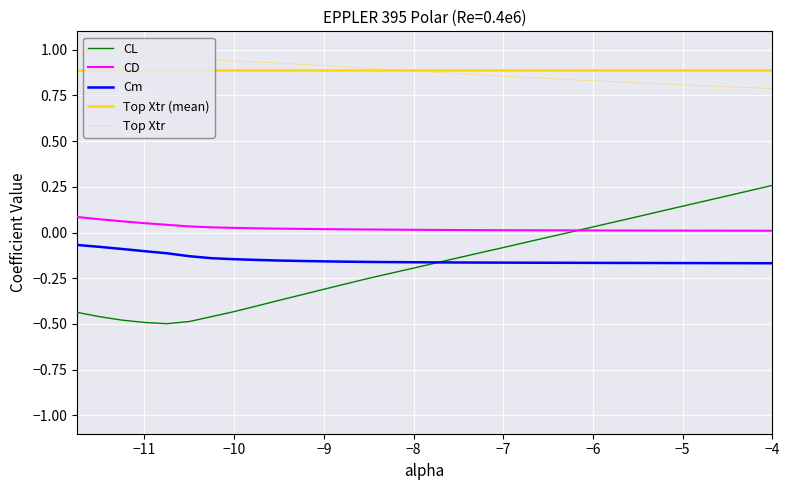

What is the label of the 15th point from the left?

-8.25